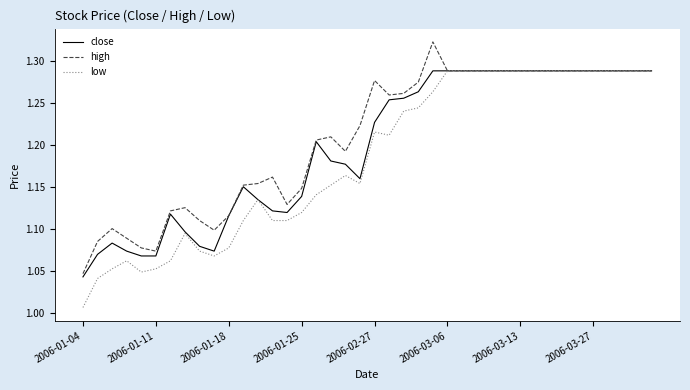

Which series has the widest spread of values?

low